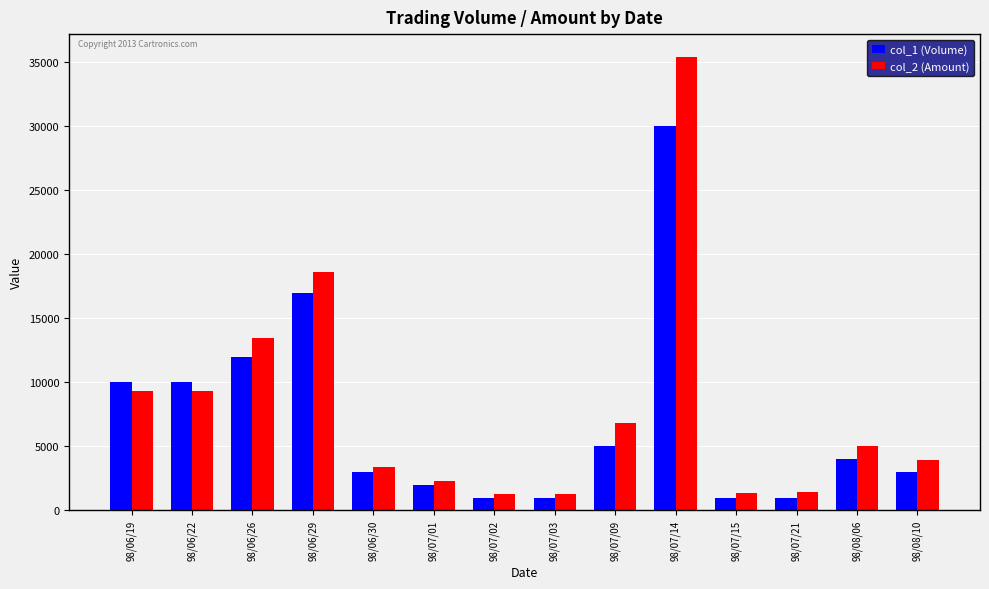

Which series has the largest range (max minus min)?

col_2 (Amount)